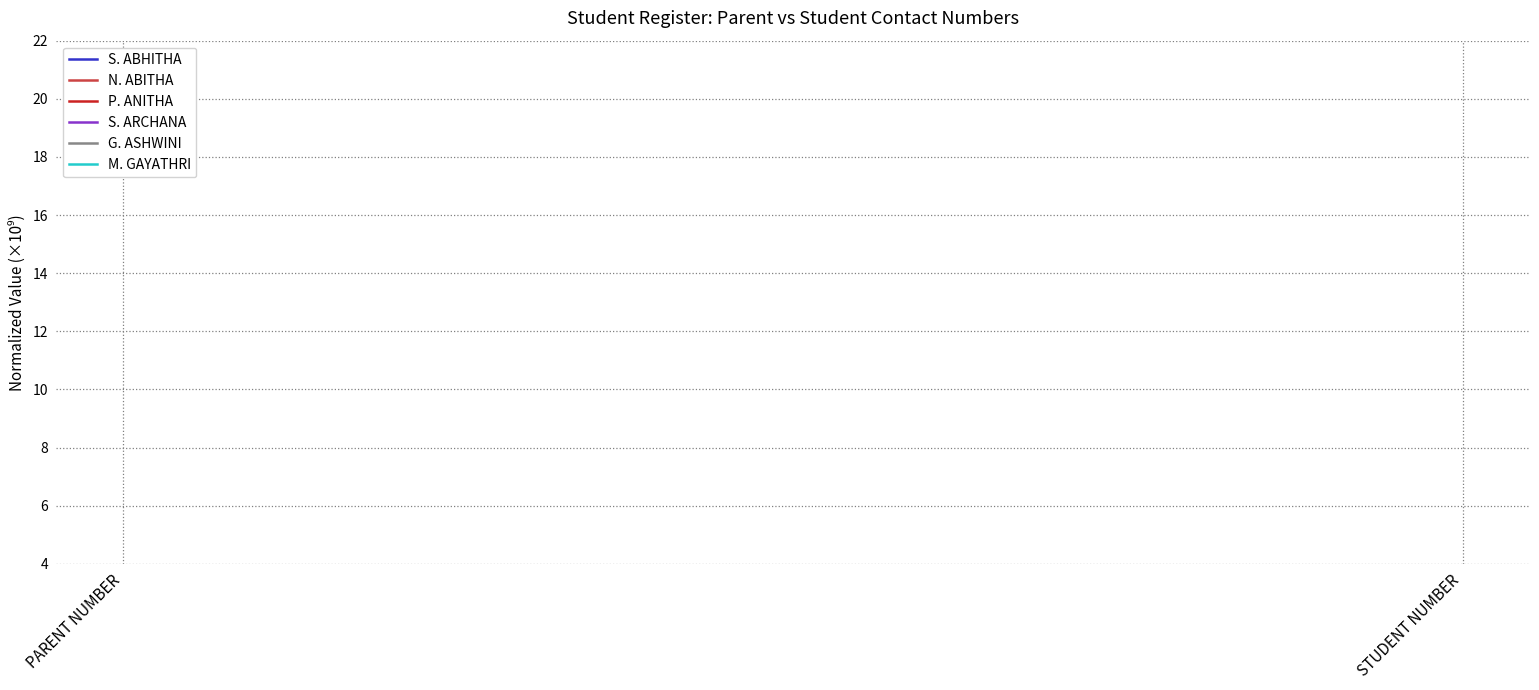

What value does the S. ARCHANA series have at STUDENT NUMBER?

99.7